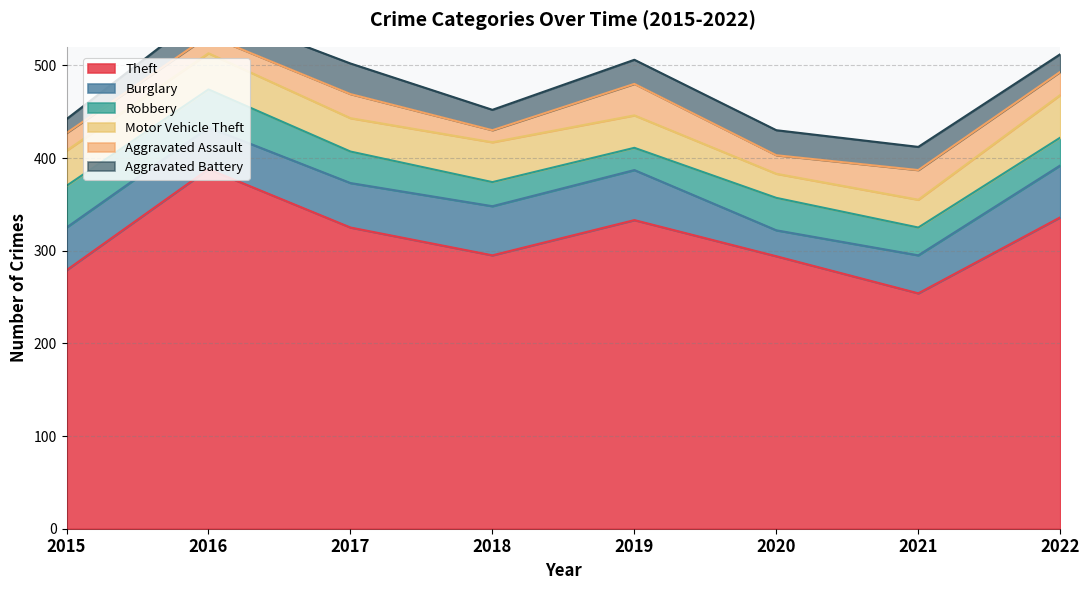

What is the difference between the highest and lowest values at 2017?

299